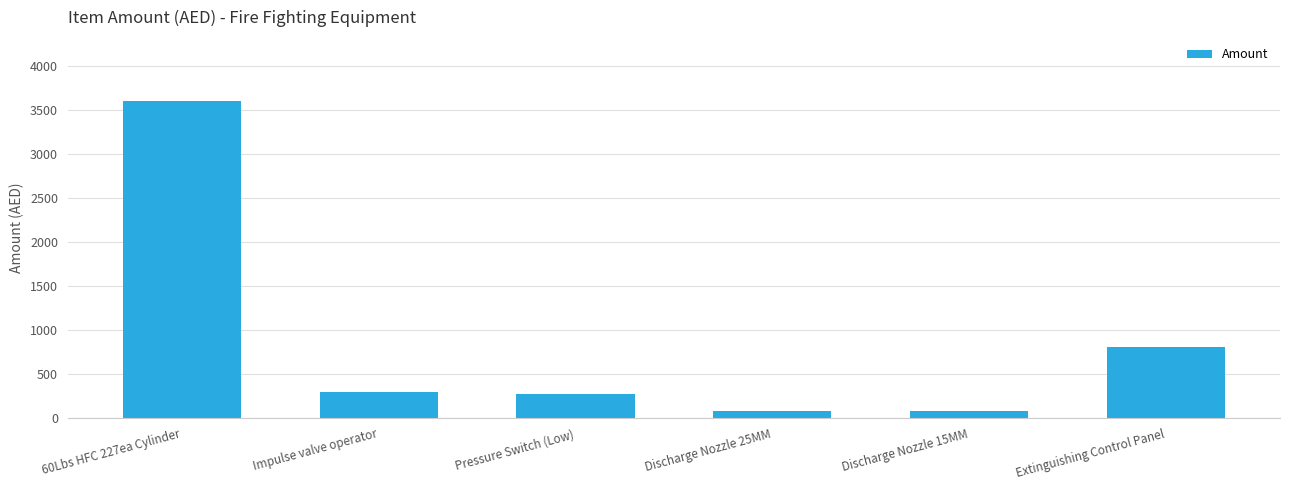

What is the difference between the values at Extinguishing Control Panel and Discharge Nozzle 15MM?

725.0